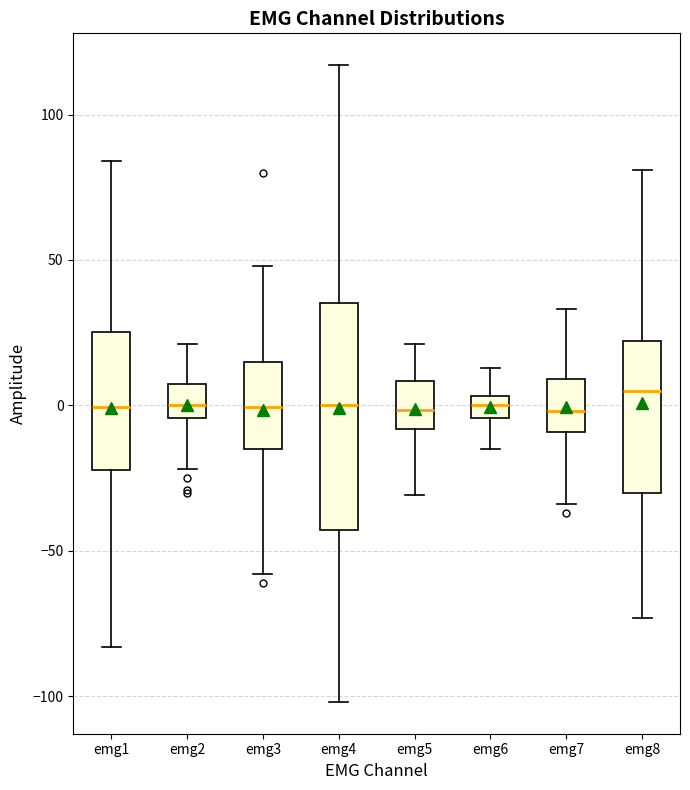

Reading left to right, transcribe this box plot: for each box, give where its median line is, the range the box spans, and where its two whiskers end, as read against the y-axis. The values are not printed on the chart, so give them approximately, as read against the axis.

emg1: median 0, box -20 to 25, whiskers -85 to 85
emg2: median 0, box -5 to 5, whiskers -20 to 20
emg3: median 0, box -15 to 15, whiskers -60 to 50
emg4: median 0, box -45 to 35, whiskers -100 to 115
emg5: median 0, box -10 to 10, whiskers -30 to 20
emg6: median 0, box -5 to 5, whiskers -15 to 15
emg7: median 0, box -10 to 10, whiskers -35 to 35
emg8: median 5, box -30 to 20, whiskers -75 to 80